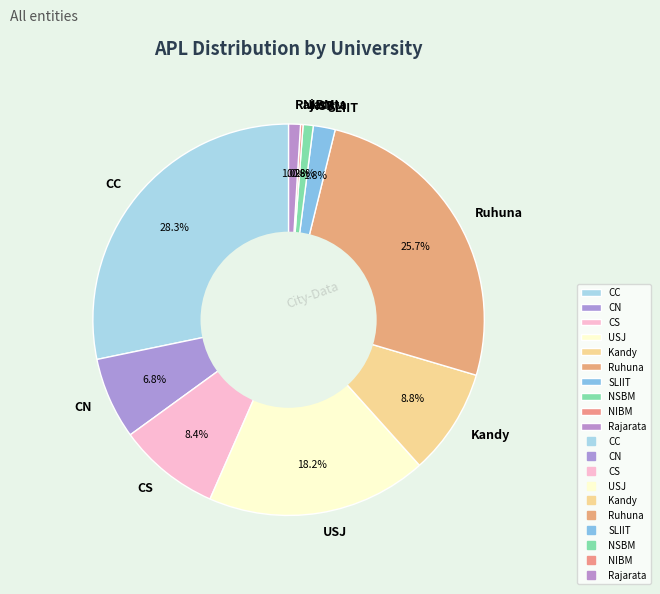

What is the largest slice in the pie chart?

CC